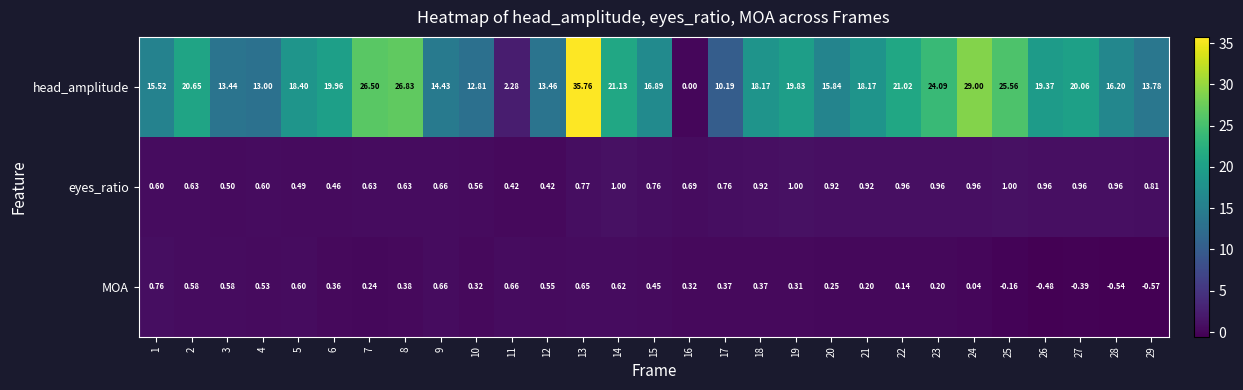

Which series has the largest total across all categories?

head_amplitude